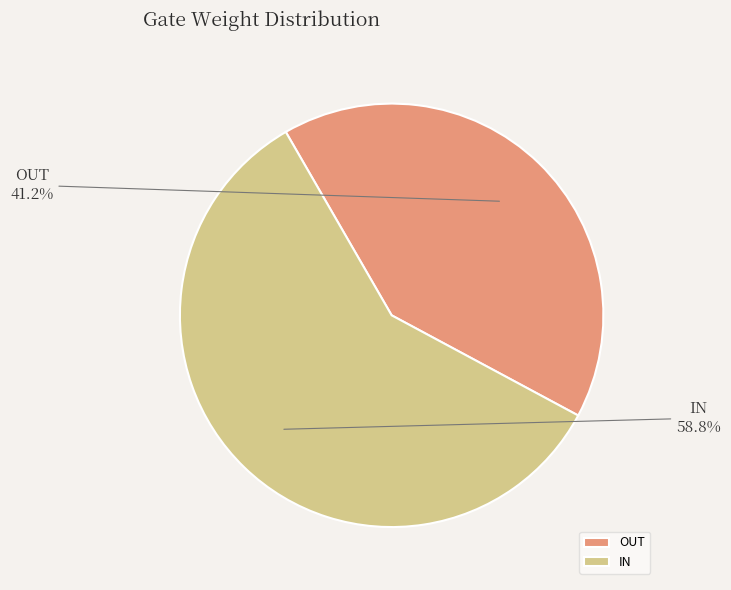

What is the smallest slice in the pie chart?

OUT